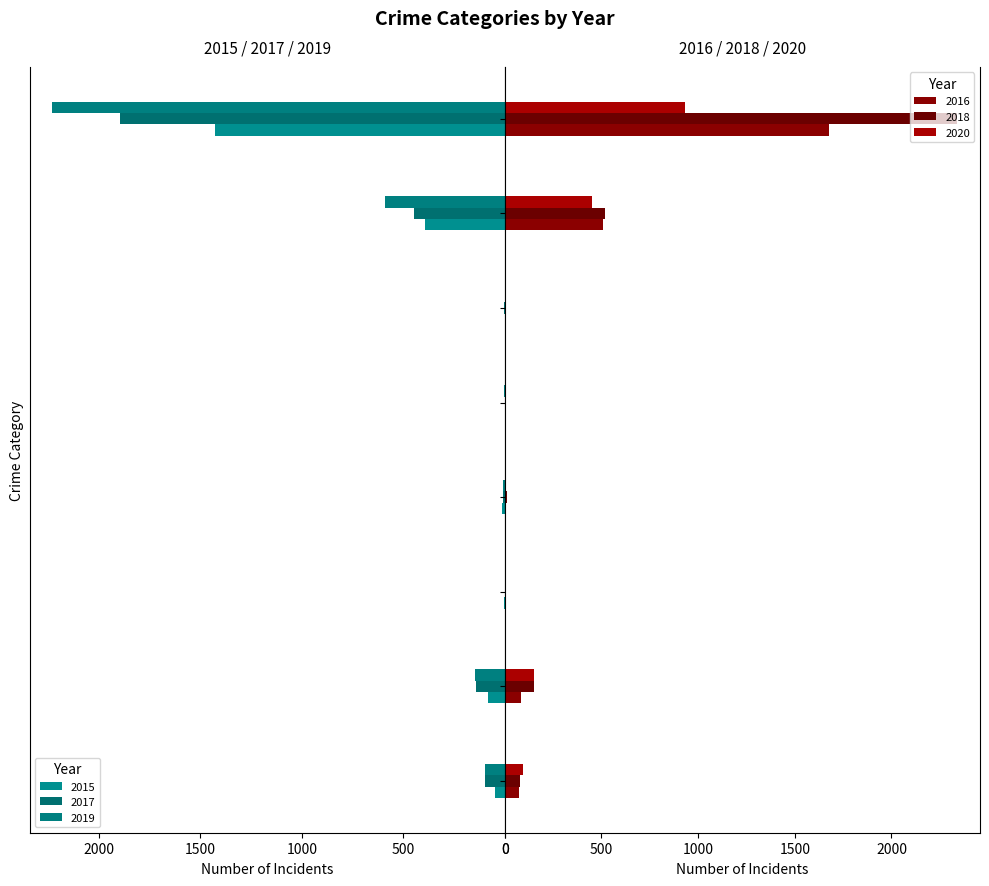

How many data points in 2020 are above 94?

3